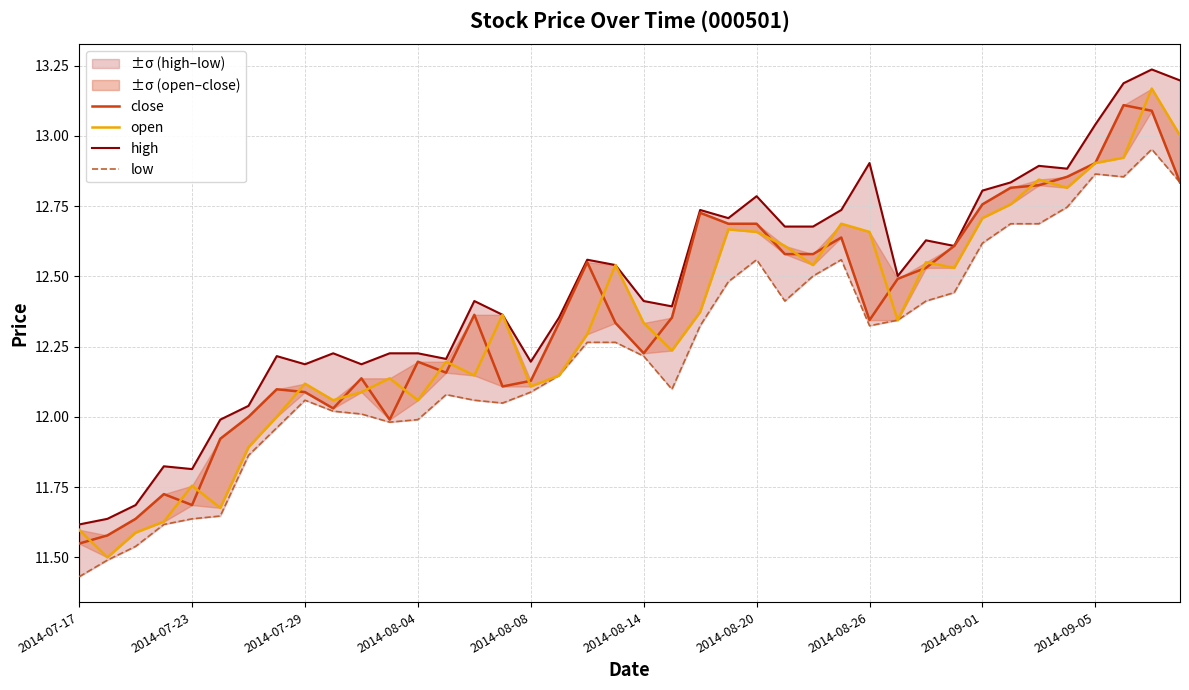

What is the total value across all series at 22?

50.2